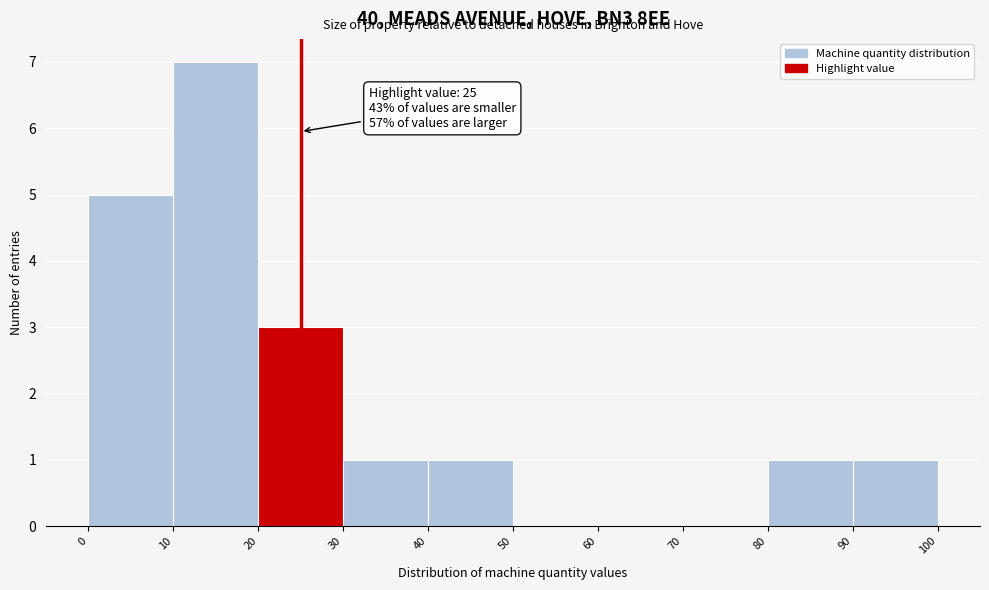

Over which range of the x-axis is the bar tallest?

10 to 20